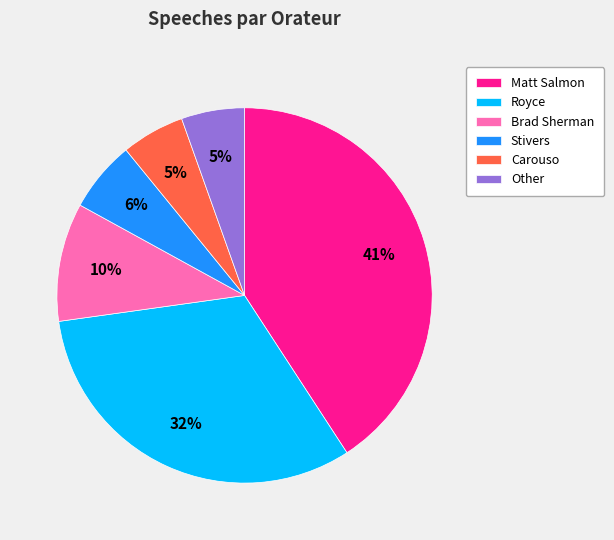

Between Matt Salmon and Other, which is larger?

Matt Salmon